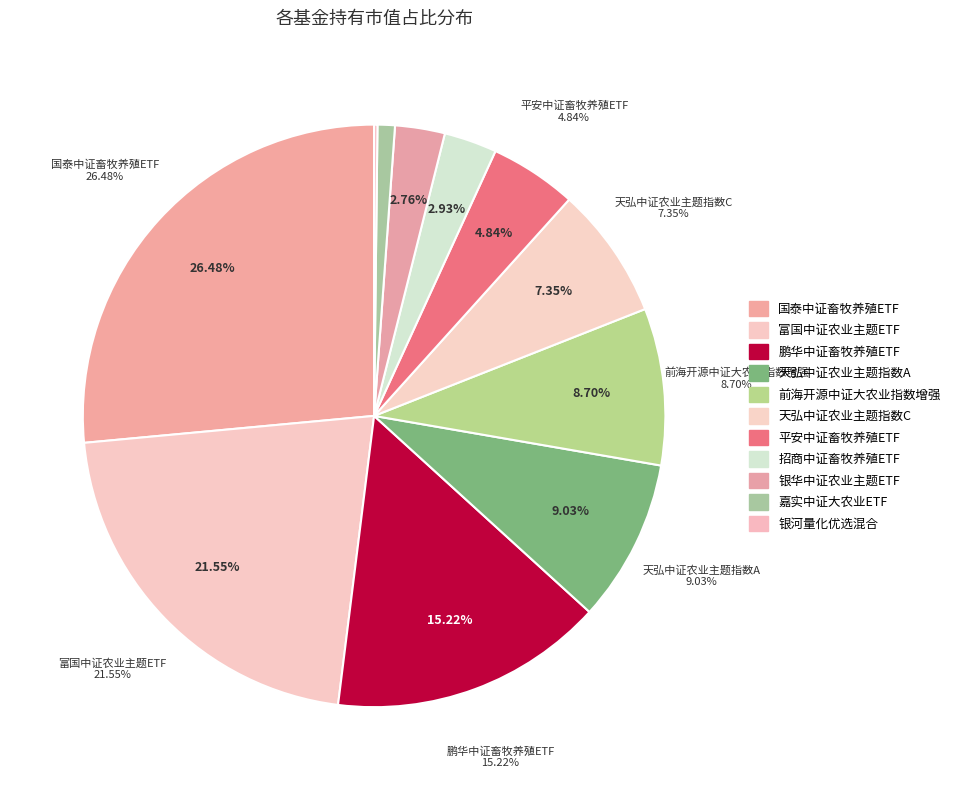

To the nearest percent, what portion does 天弘中证农业主题指数A represent?

9%